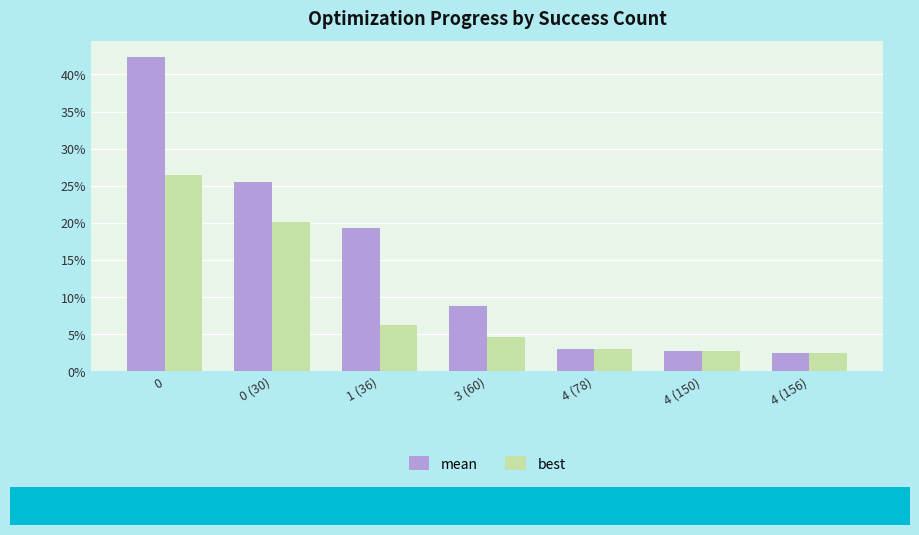

What is the value of the best bar at the 2nd from the left?

0.2